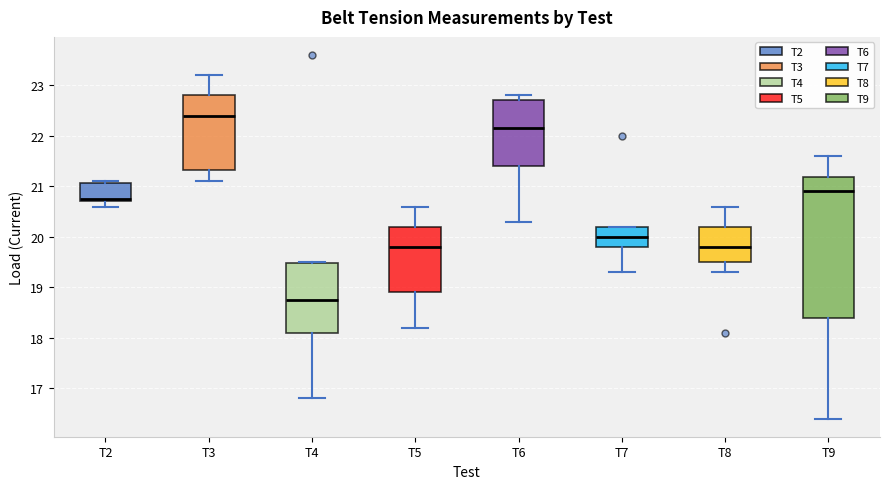

Comparing the boxes themselves (not the whiskers), which one is the tallest?

T9